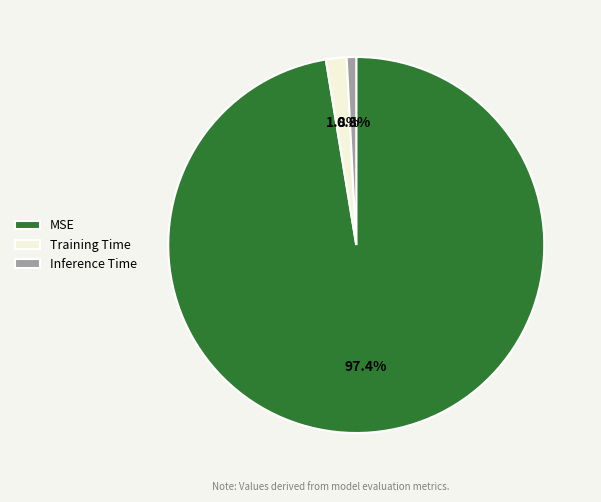

The Training Time slice represents 8% of the pie. True or false?

False